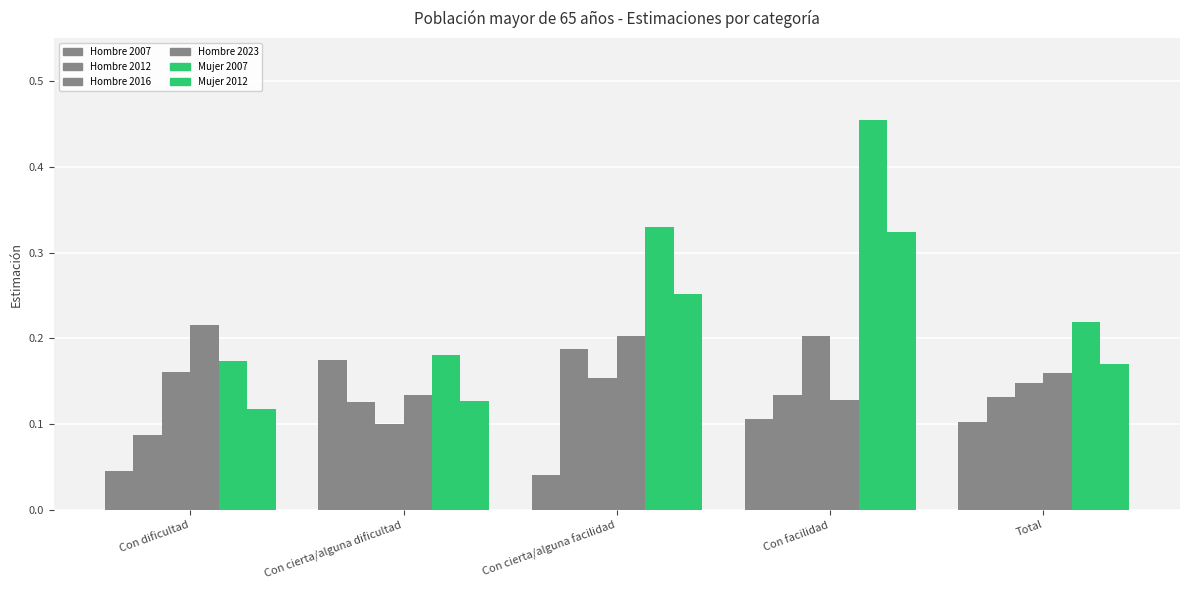

Rank the series at Total from highest to lowest value.

Mujer 2007, Mujer 2012, Hombre 2023, Hombre 2016, Hombre 2012, Hombre 2007